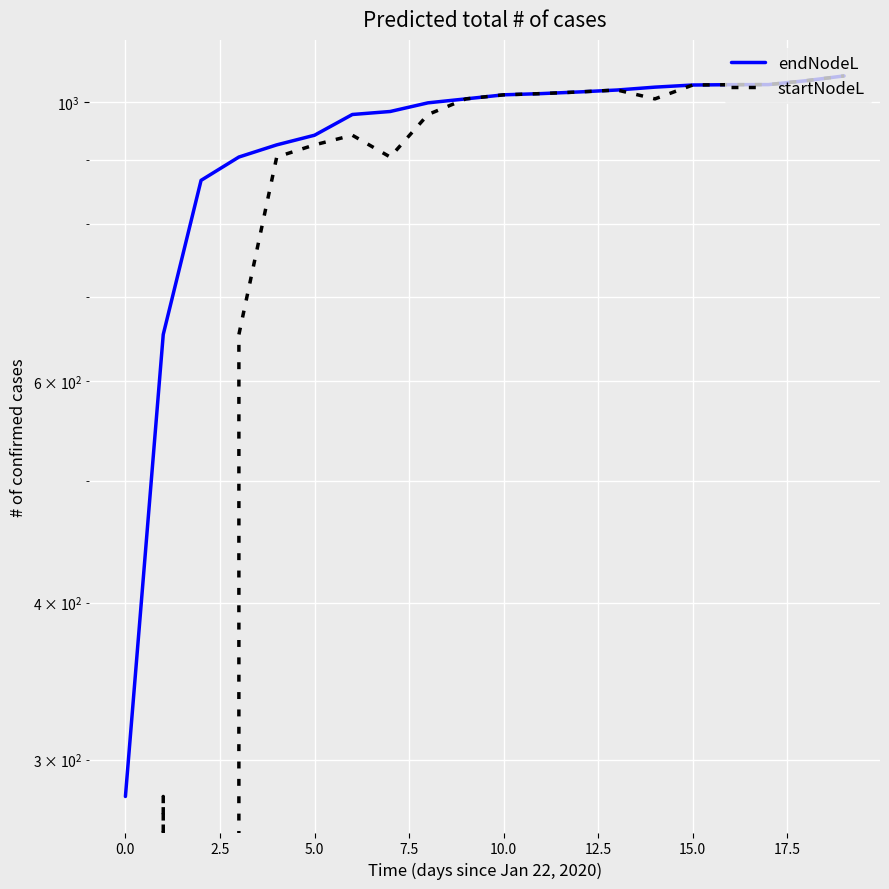

What is the approximate value of endNodeL at 18?

1039.9